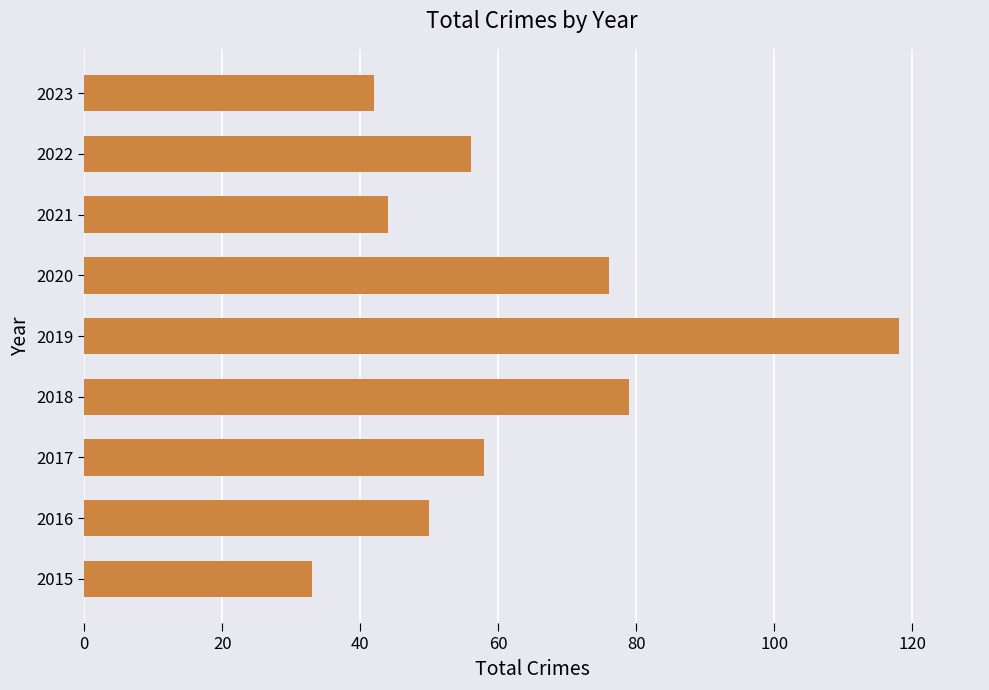

What is the difference between the maximum and minimum values?

85